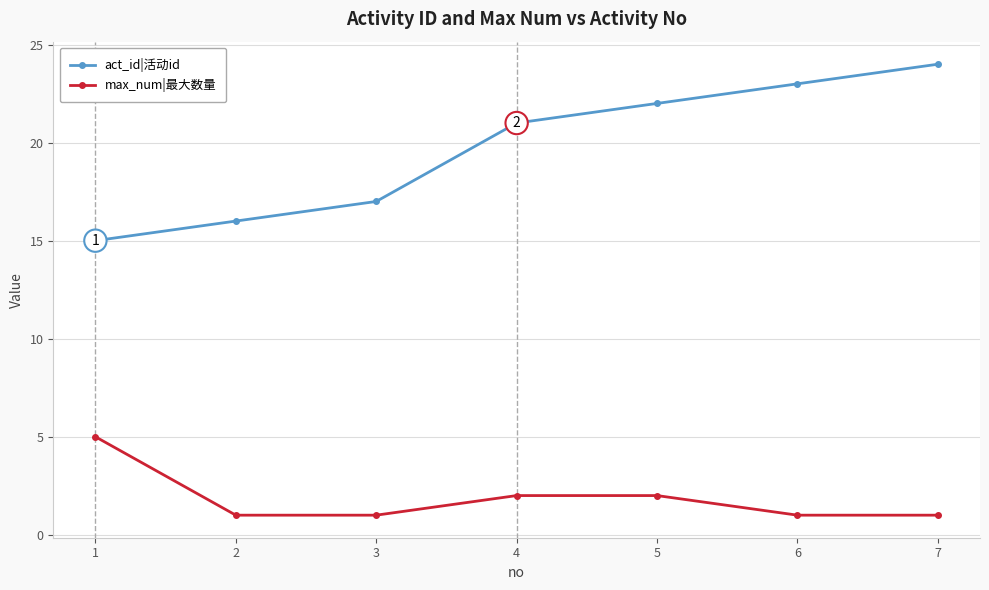

Is this an area chart (filled region under the line)?

No